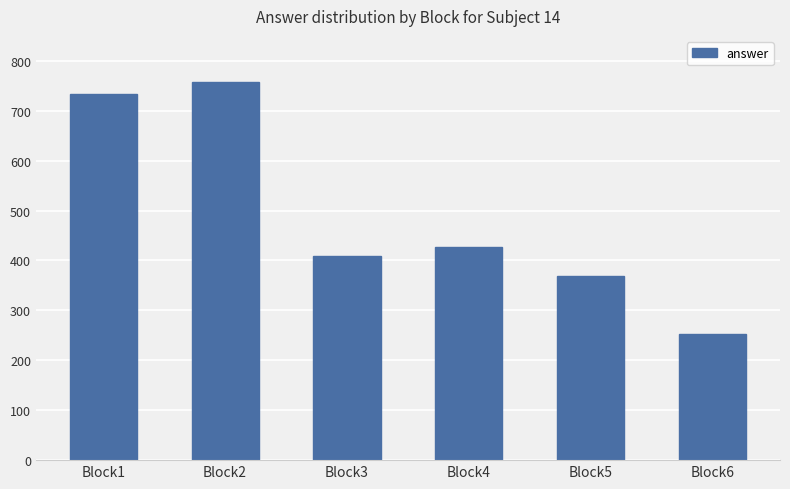

What is the sum of the values at Block1 and Block3?

1144